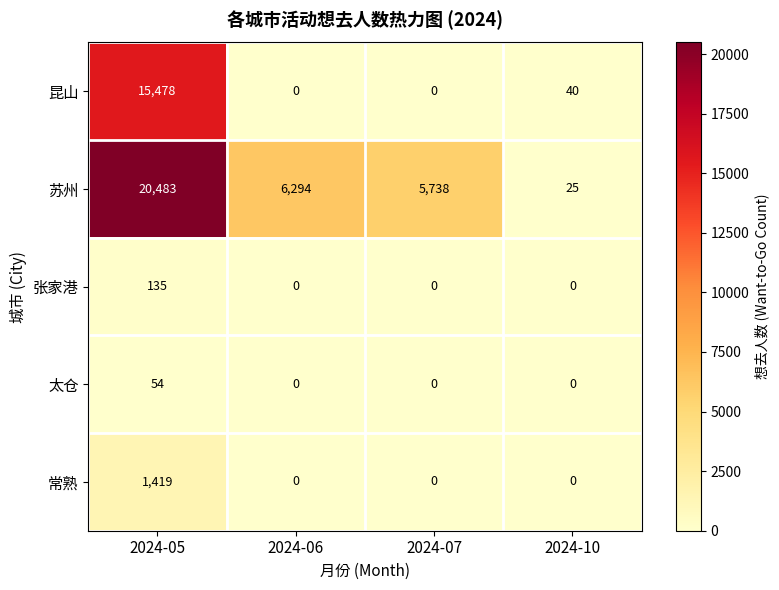

The value of 昆山 at 2024-07 is 0. True or false?

True